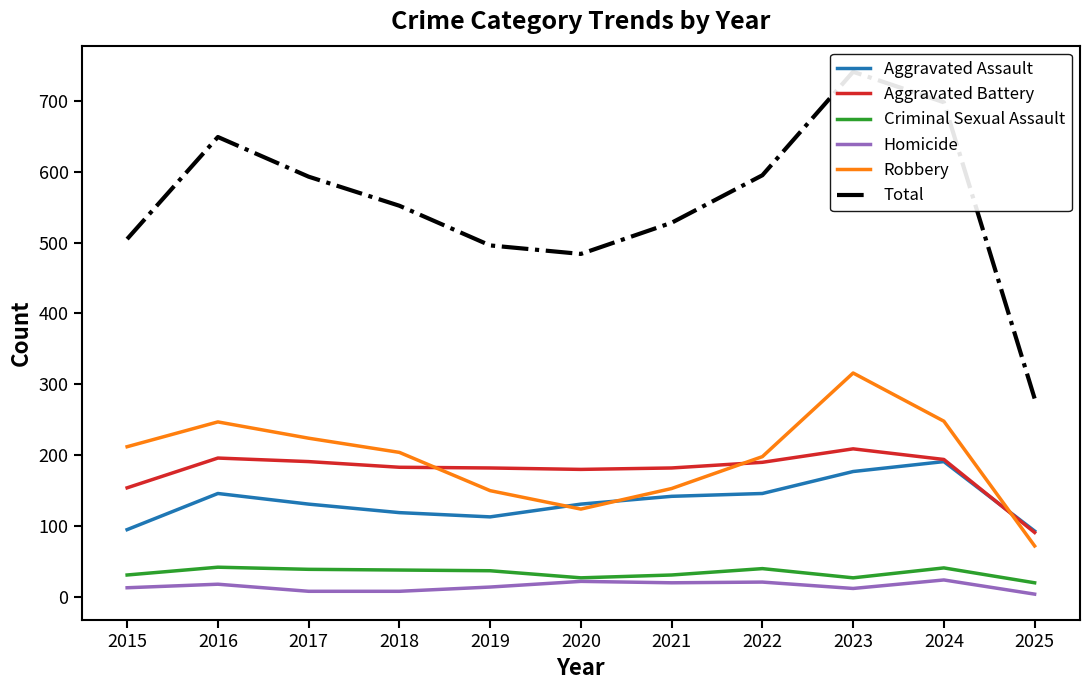

At which label does Homicide reach its minimum?

2025